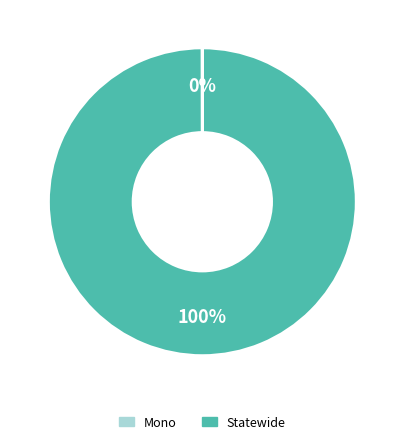

To the nearest percent, what is the average slice percentage?

50%